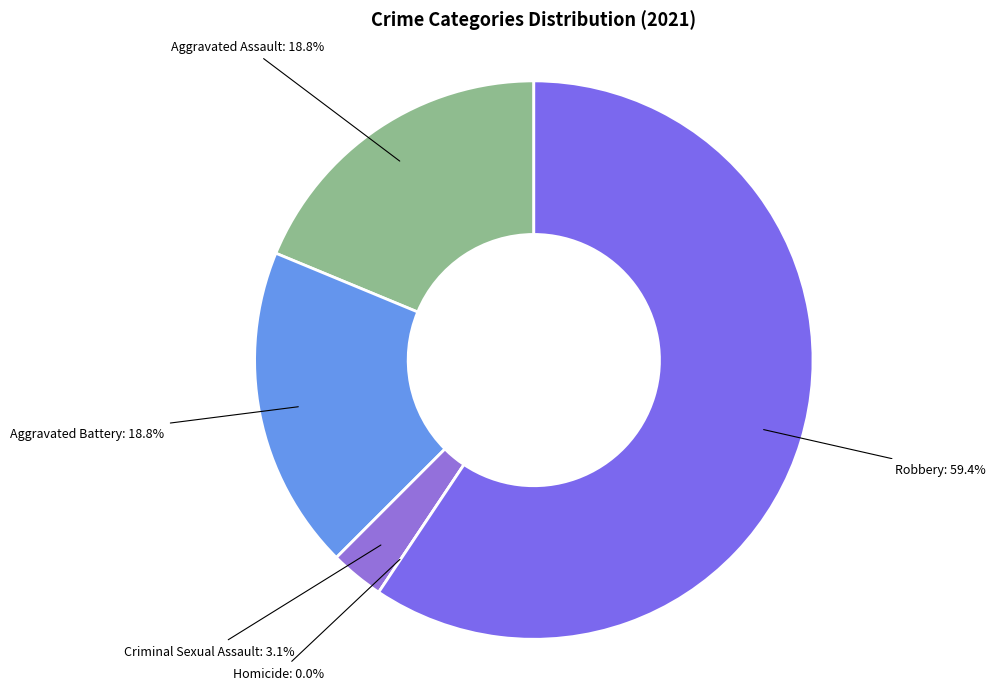

To the nearest percent, what percentage of the pie is values_2021?

19%